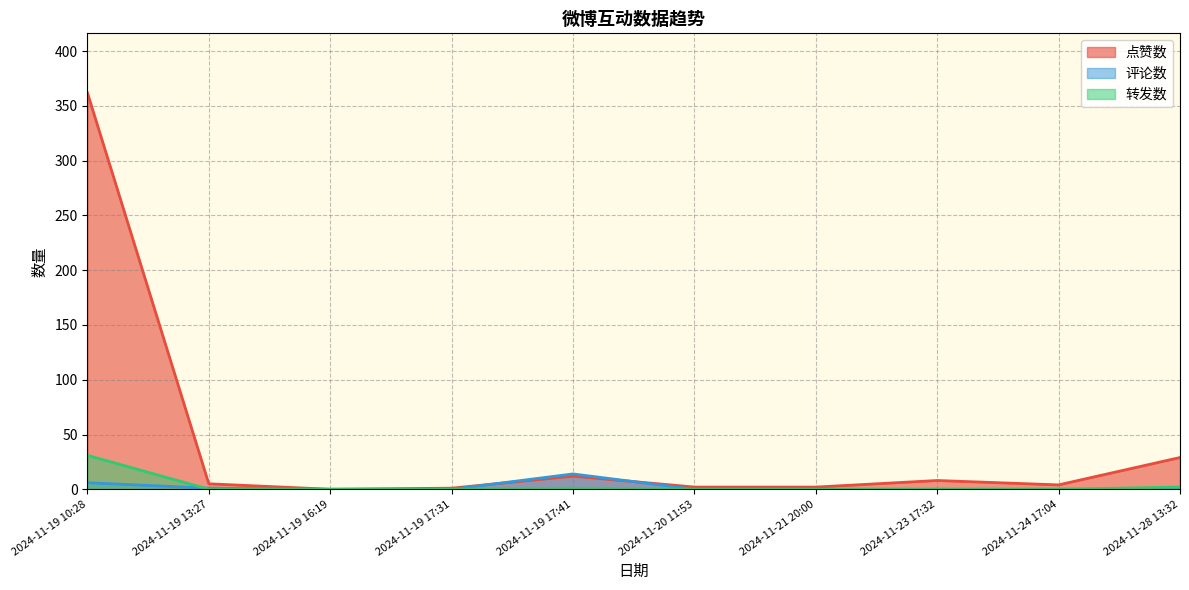

What is the total value across all series at 2024-11-24 17:04?

4